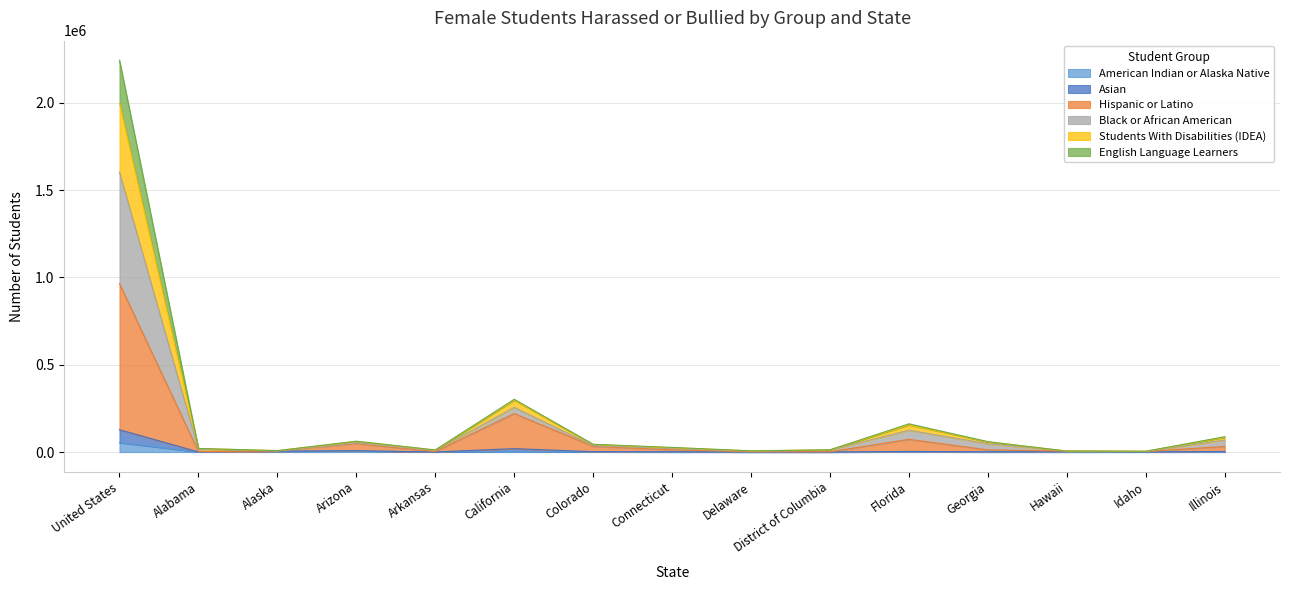

At which category is the sum across all series the highest?

United States